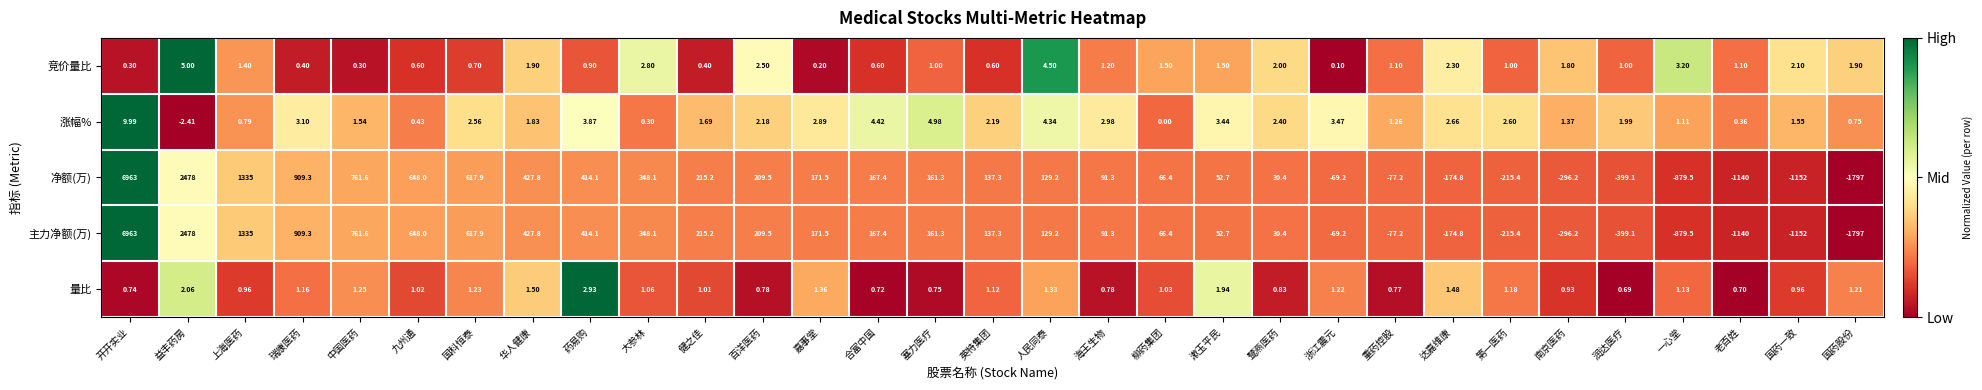

How many data points in 量比 are less than 1?

12